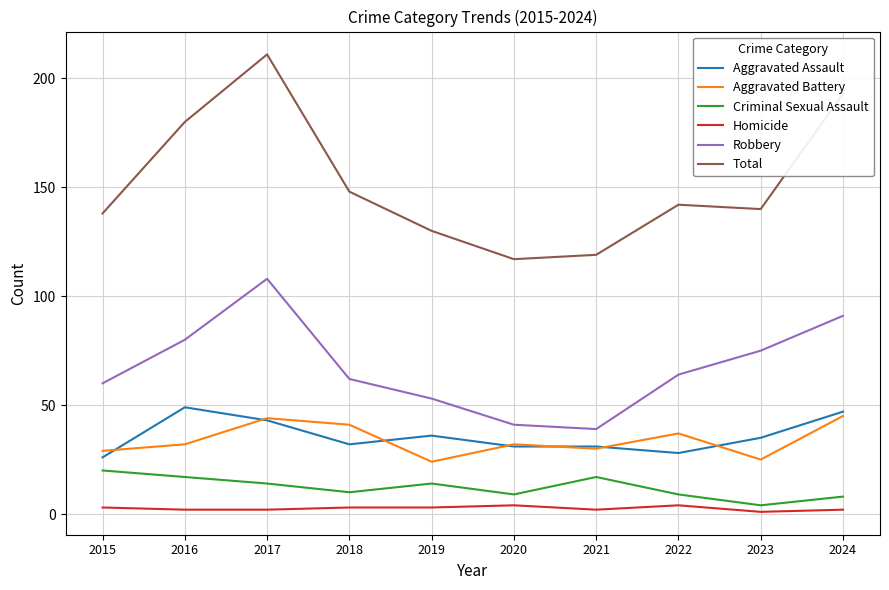

Is it true that Aggravated Battery equals 76 at 2024?

False